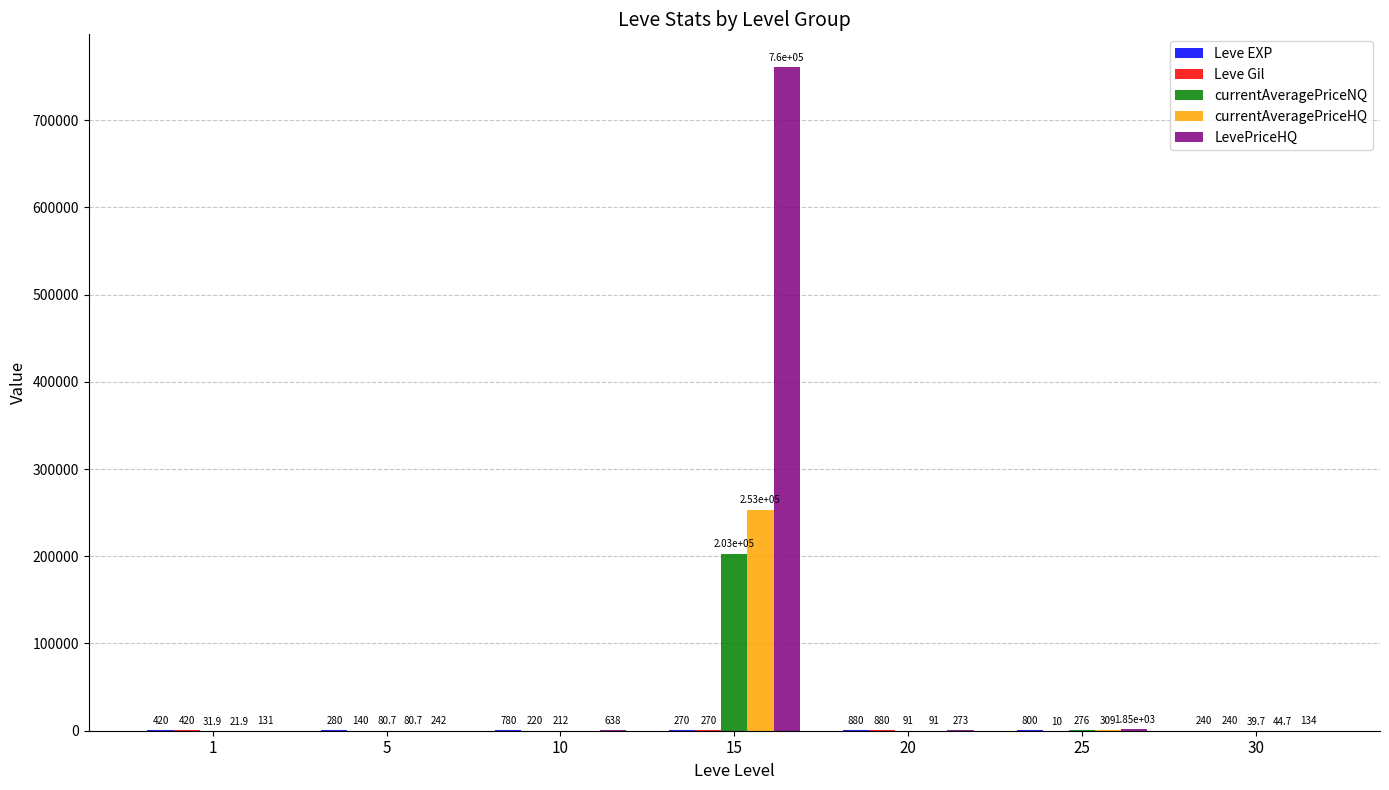

What is the sum of all LevePriceHQ values?

763585.2